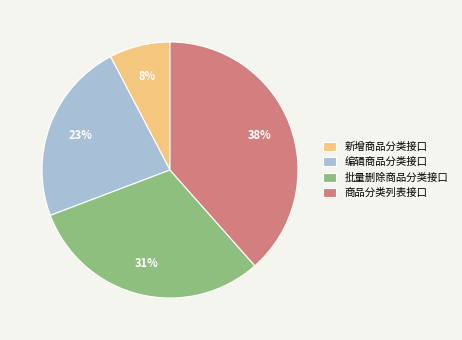

How many segments does this pie chart have?

4